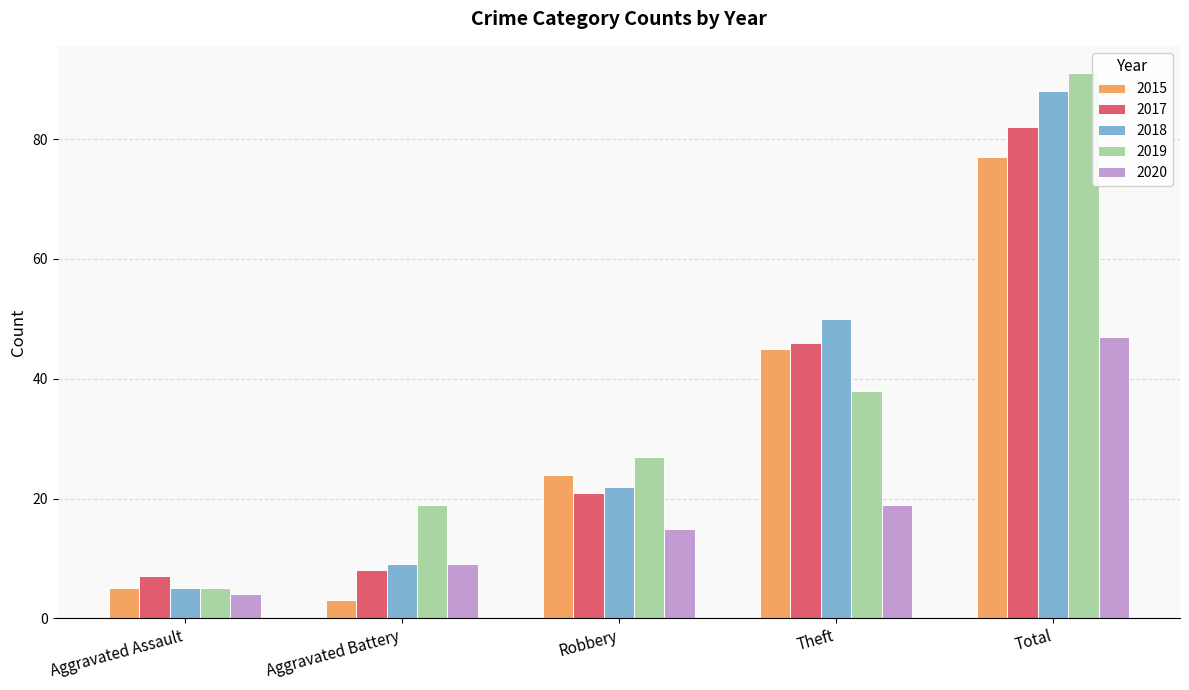

How many distinct data groups are displayed?

5